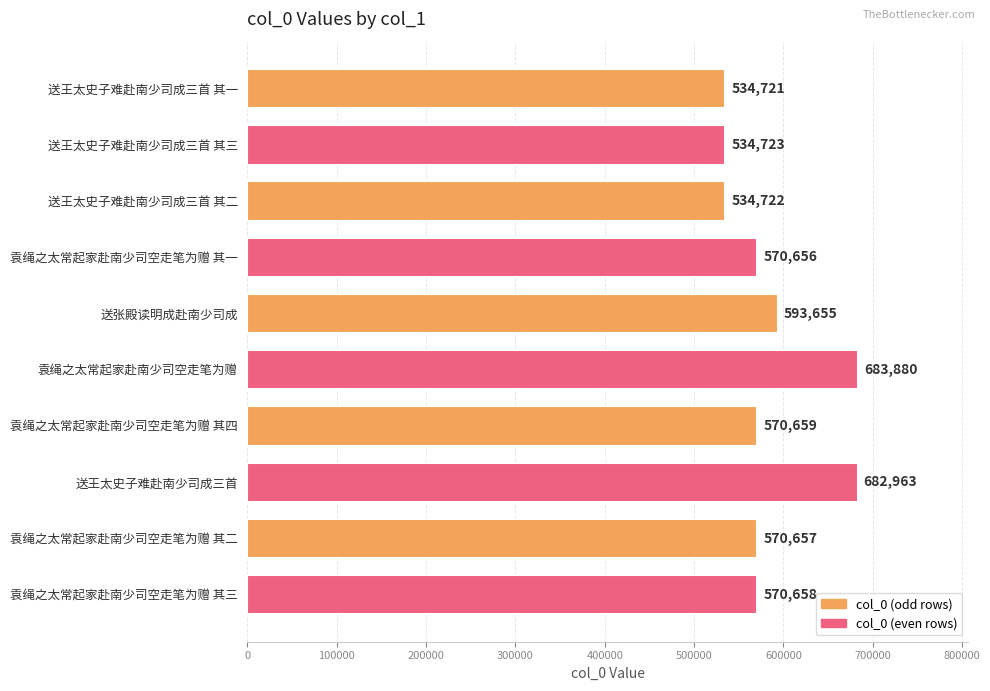

What position from the top is 送王太史子难赴南少司成三首 其二?

3